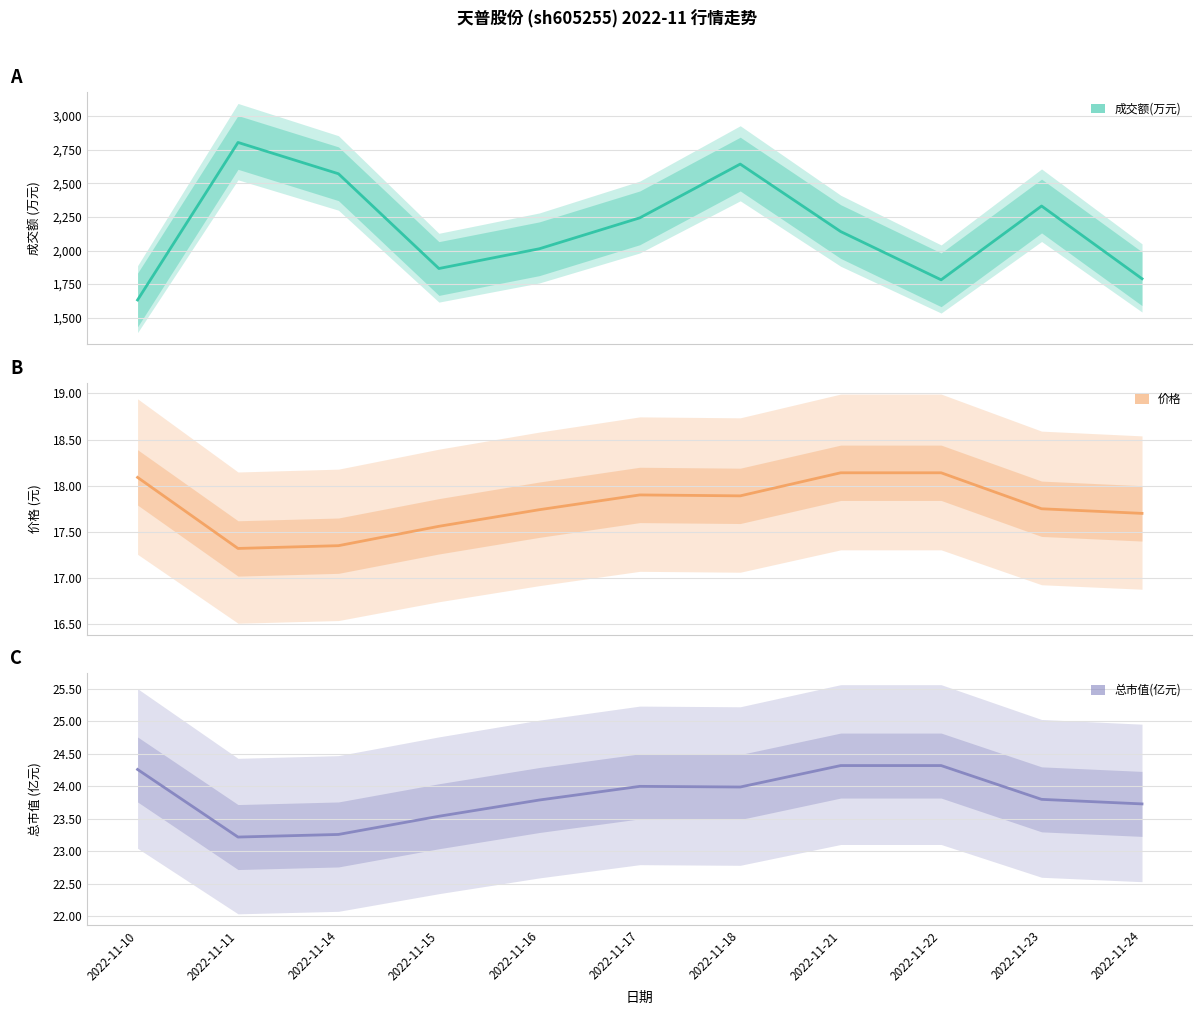

Which series has the largest total across all categories?

成交额(万元)